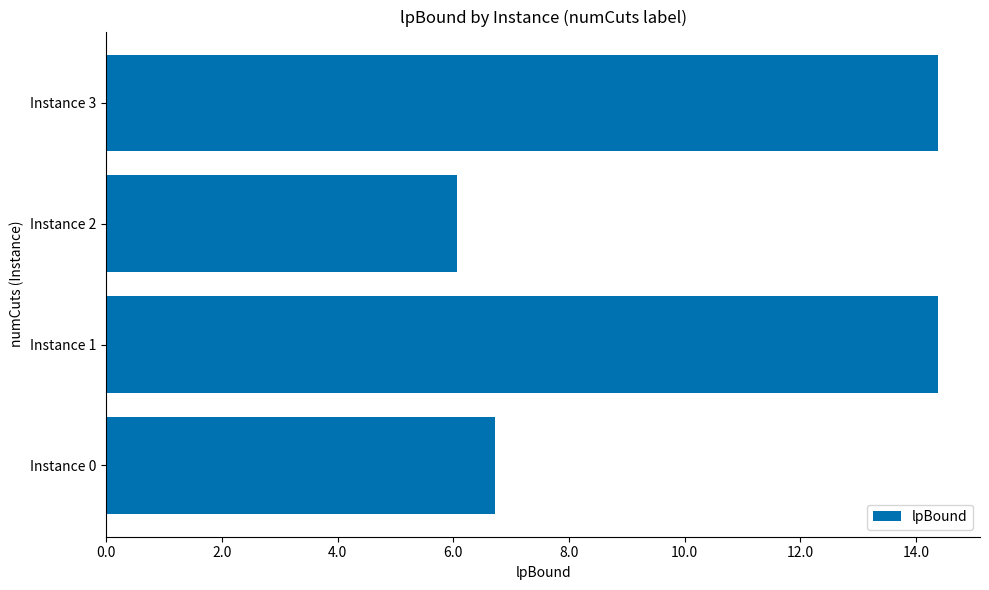

What is the difference between the maximum and minimum values?

8.3